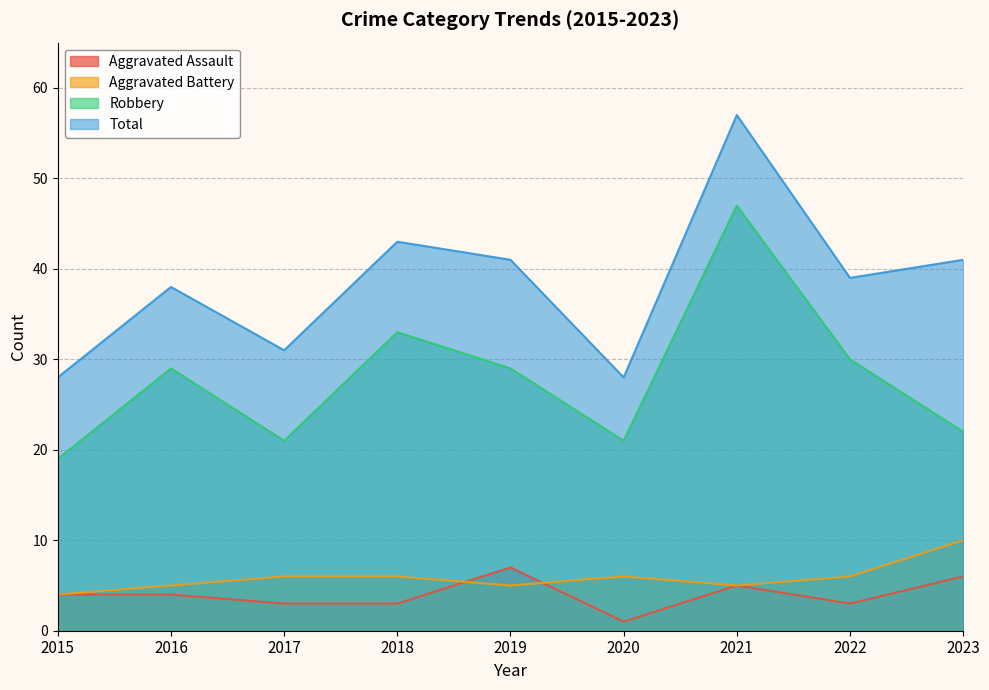

What is the difference between the Aggravated Assault values at 2023 and 2017?

3